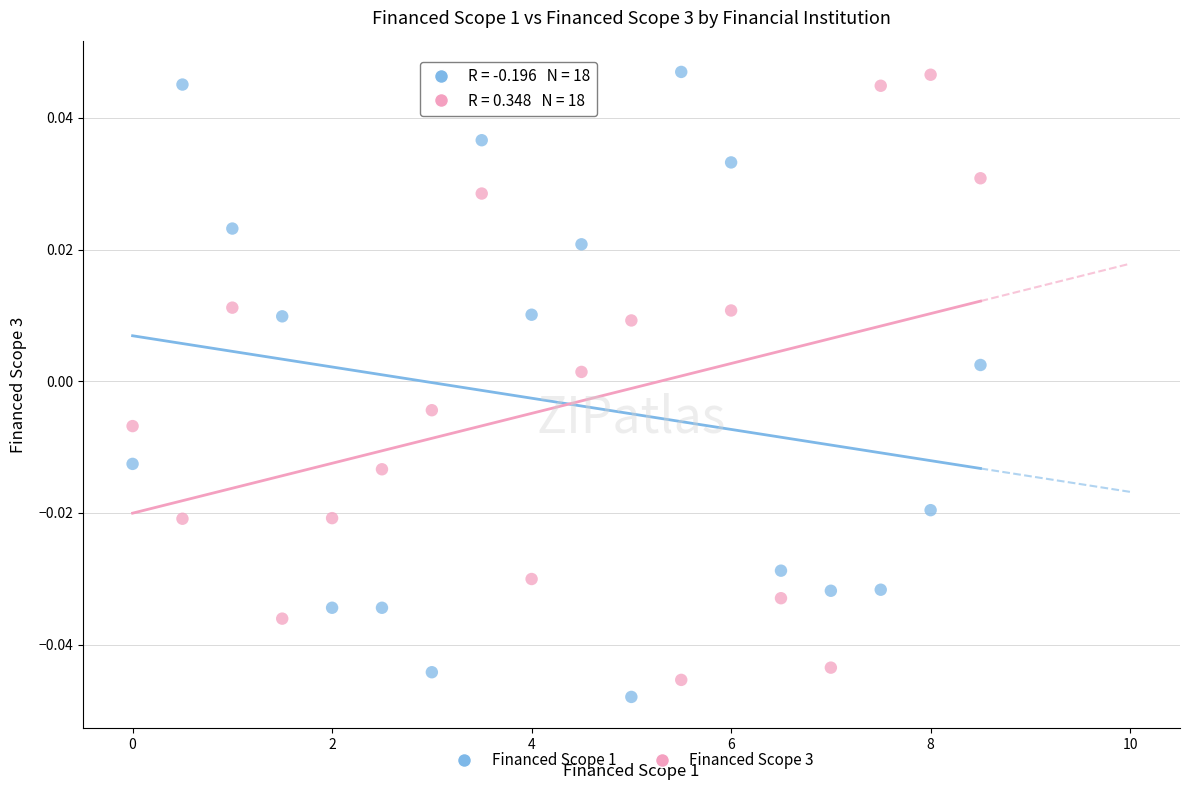

What is the X range (max minus min) for the scatter plot?

8.5